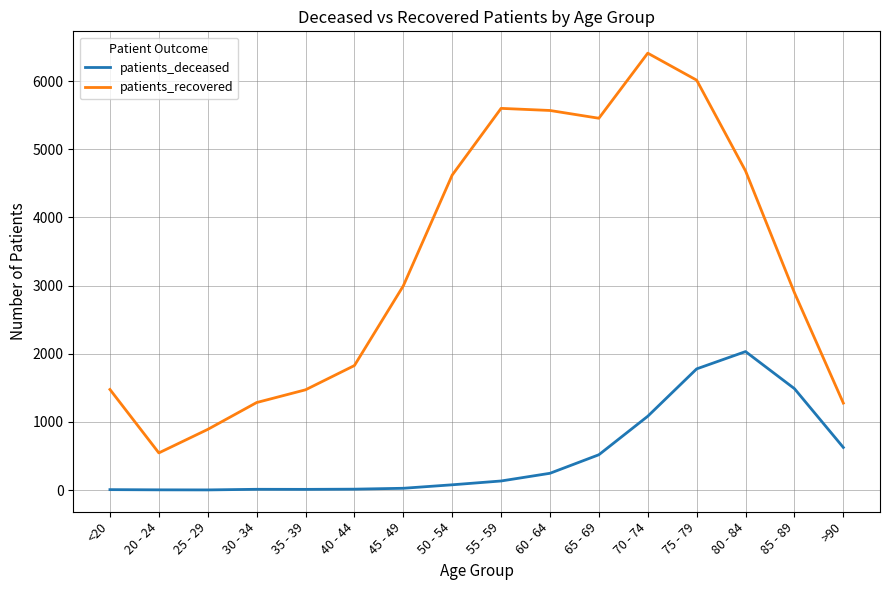

Which series has the largest range (max minus min)?

patients_recovered